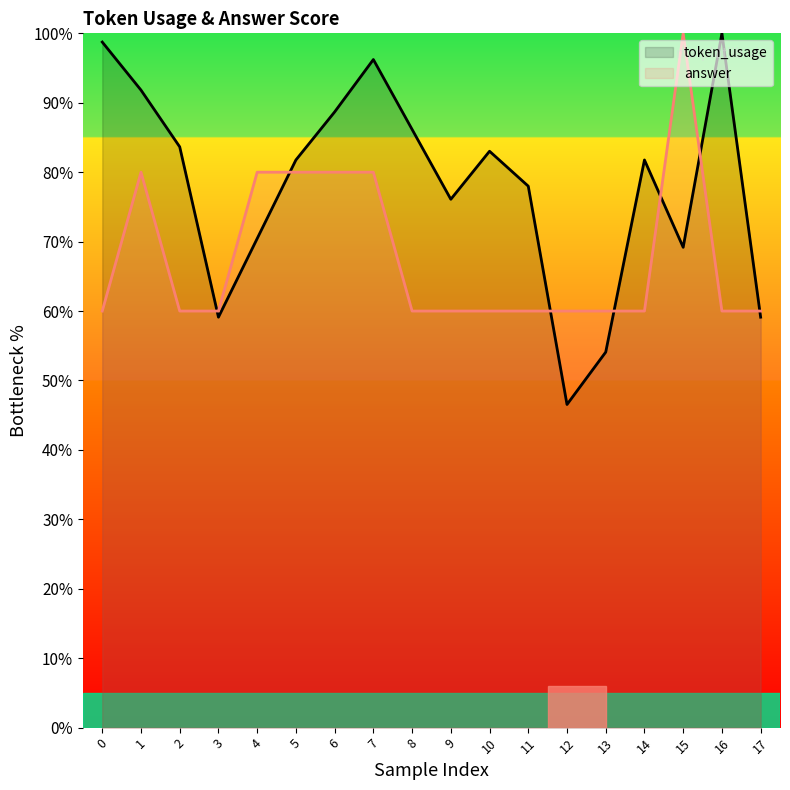

At which category does the chart reach its minimum across all series?

12